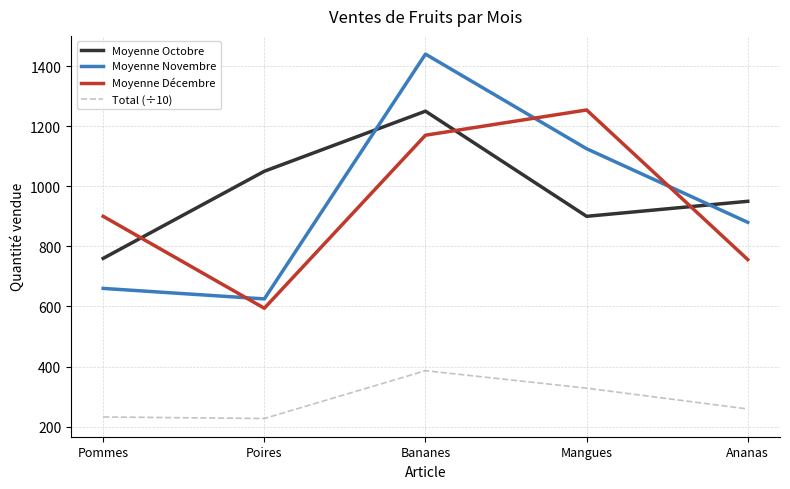

Rank the series at Ananas from highest to lowest value.

Moyenne Octobre, Moyenne Novembre, Moyenne Décembre, Total (÷10)